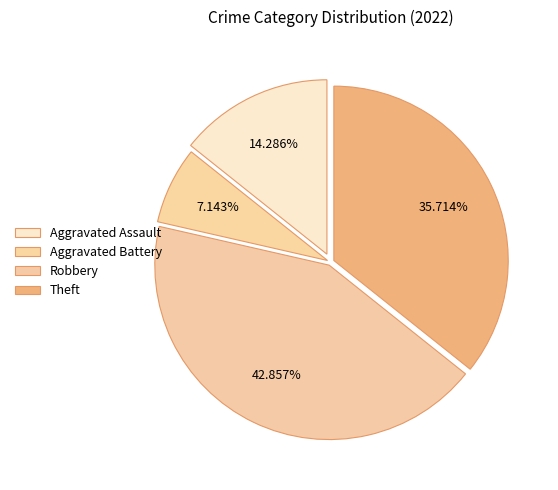

How many segments does this pie chart have?

4